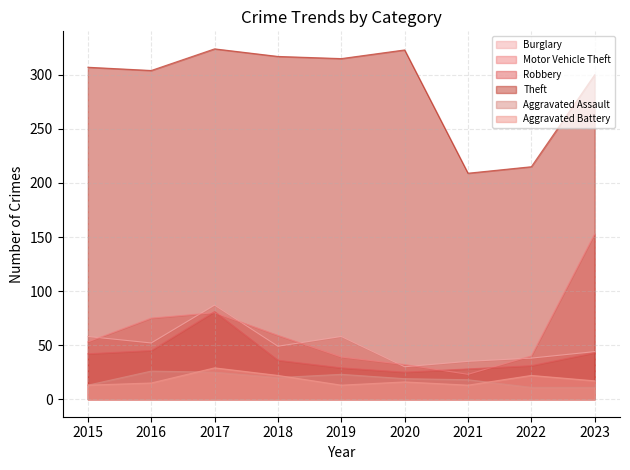

Between 2017 and 2016, which is larger?

2017